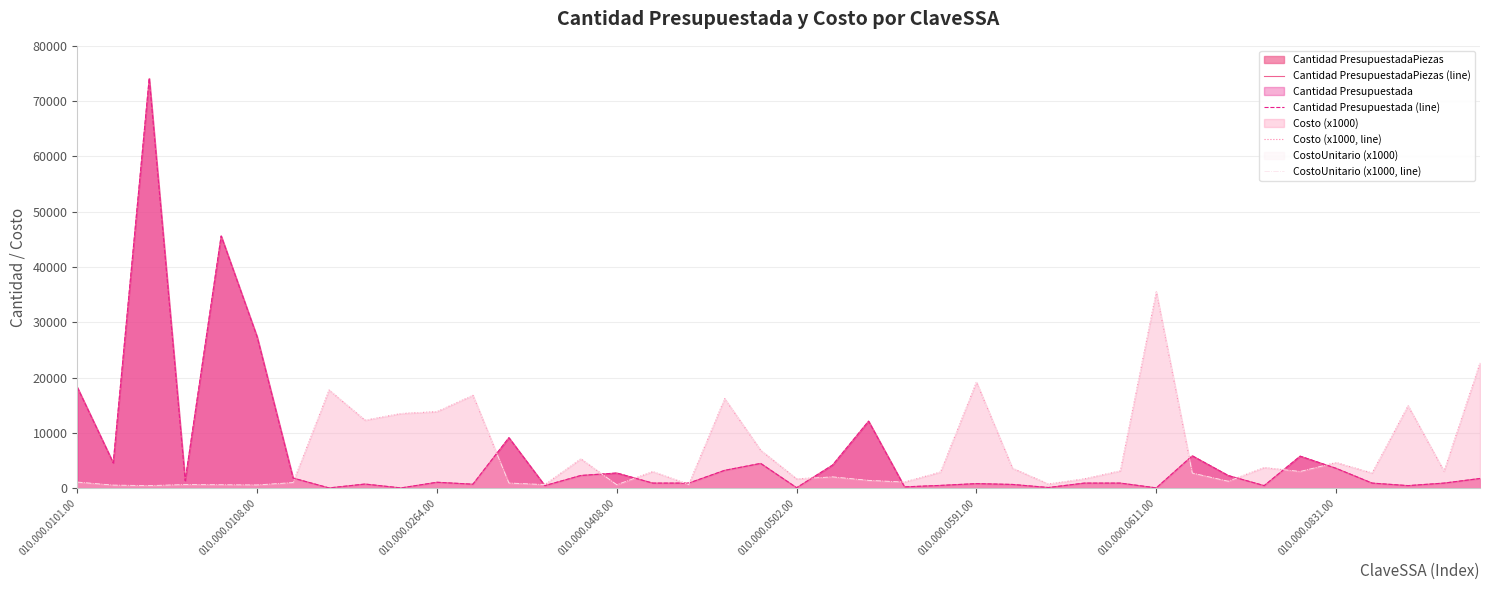

Which series has the largest range (max minus min)?

Cantidad PresupuestadaPiezas (line)